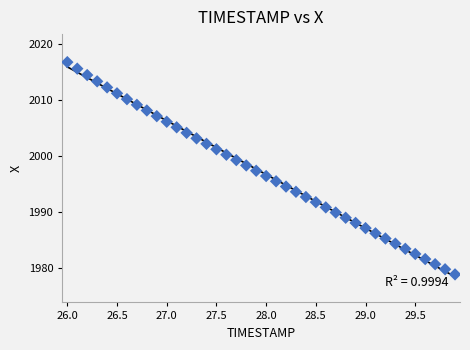

What is the range of X values (max minus min)?

3.9